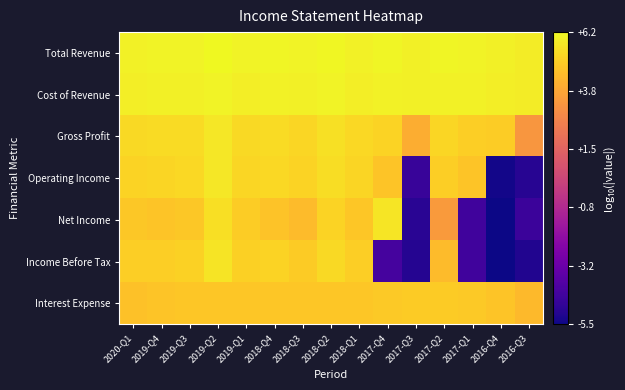

Which label corresponds to the largest value in the chart?

2019-Q2